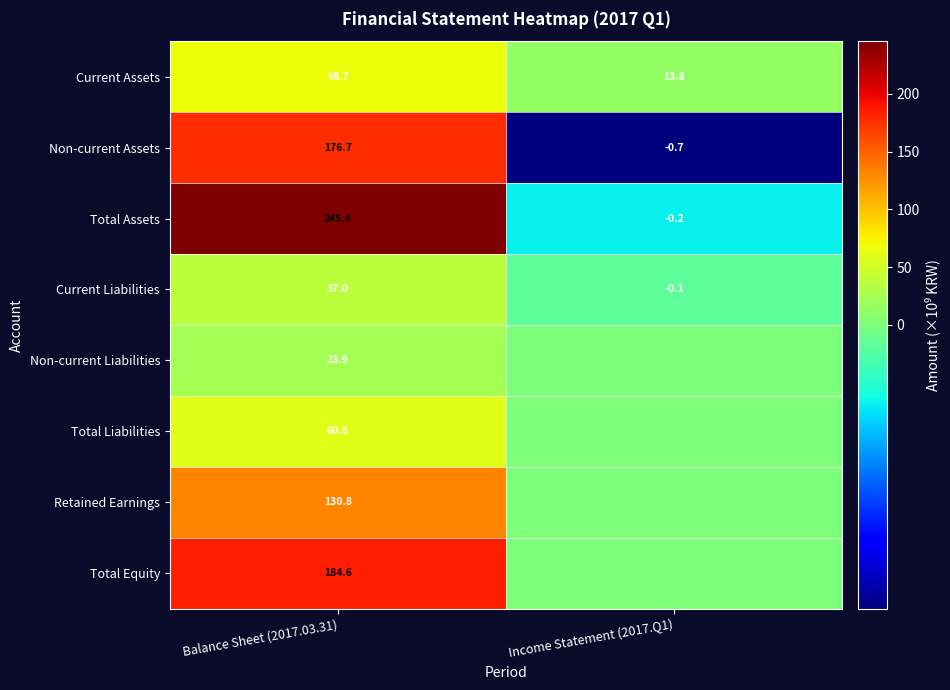

What is the spread (max minus min) of values at Balance Sheet (2017.03.31)?

221.5